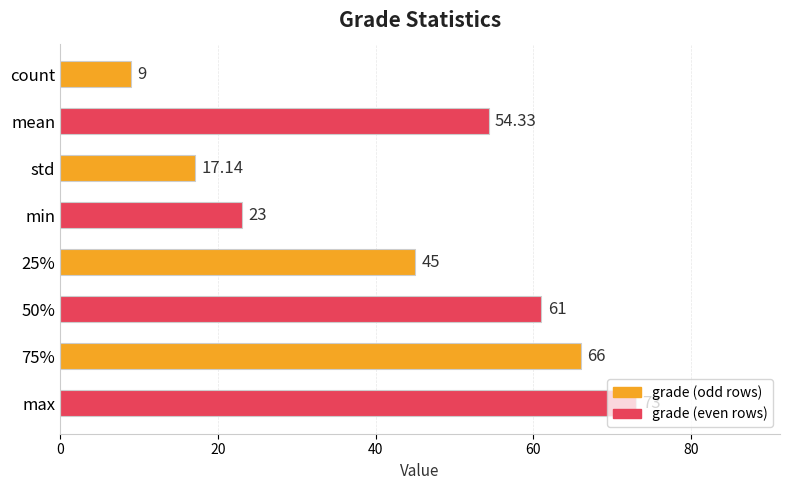

Does the chart contain stacked bars?

No